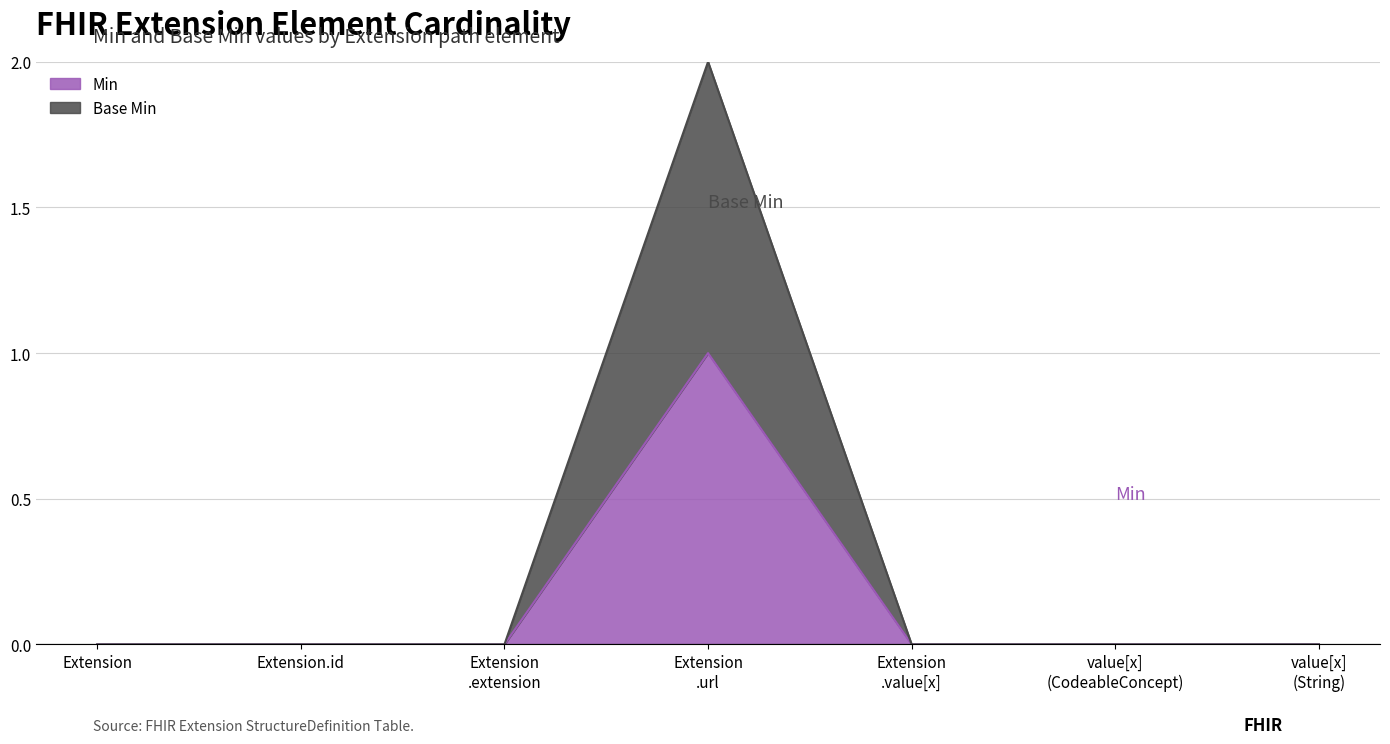

What is the value of the Min point at the 4th from the left?

1